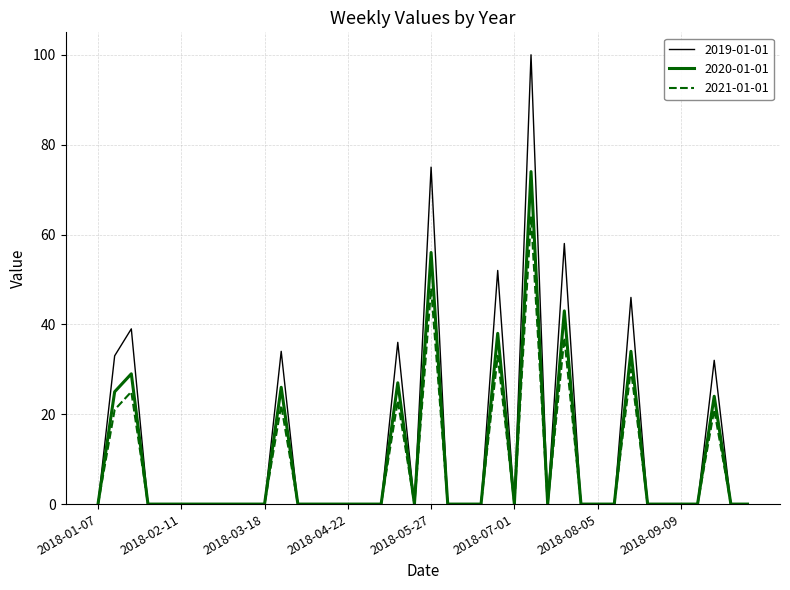

What is the sum of all 2020-01-01 values?

376